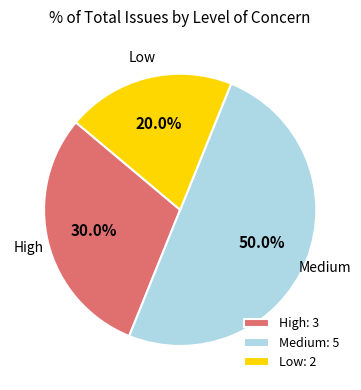

Approximately how many times larger is the value at High compared to Low?

1.5